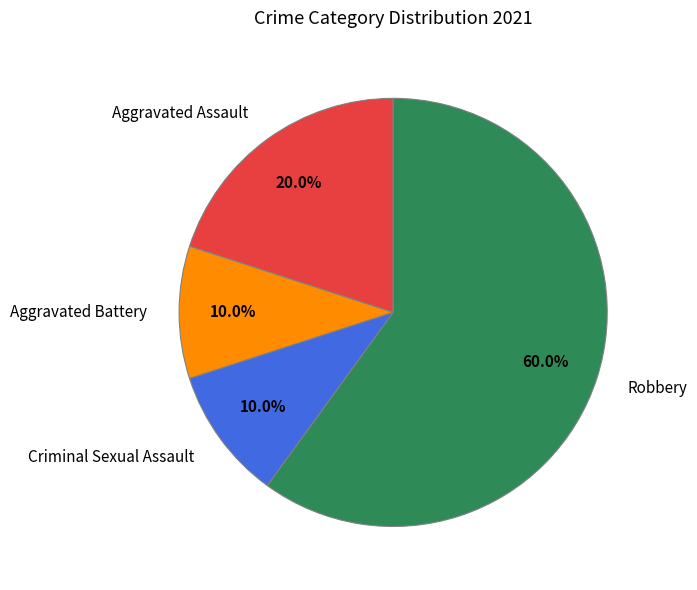

Count the number of slices in the pie.

4